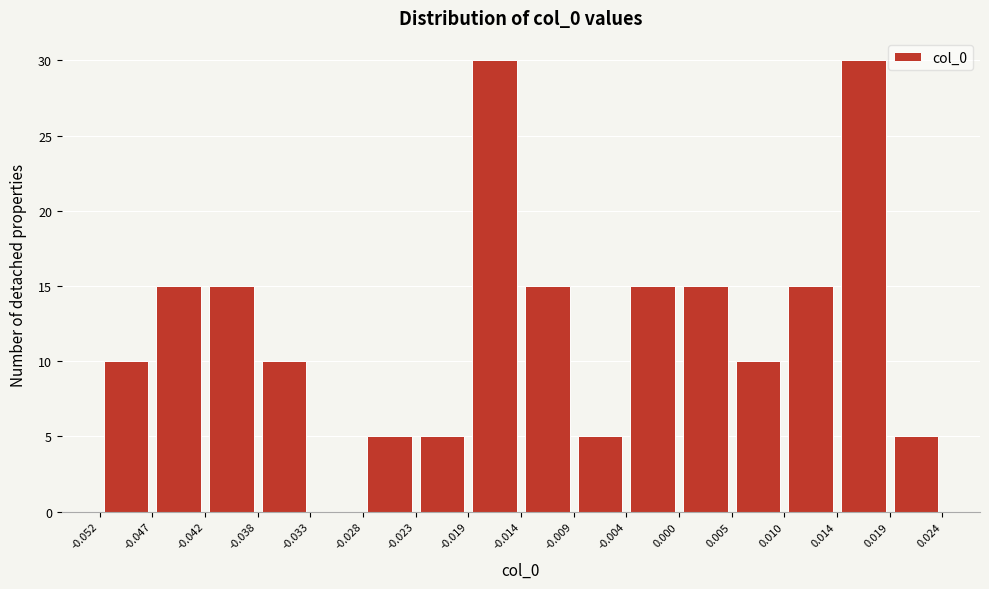

How tall is the bar that spans -0.004 to 0.000 on the x-axis? The values are not printed on the chart, so give them approximately, as read against the axis.

15